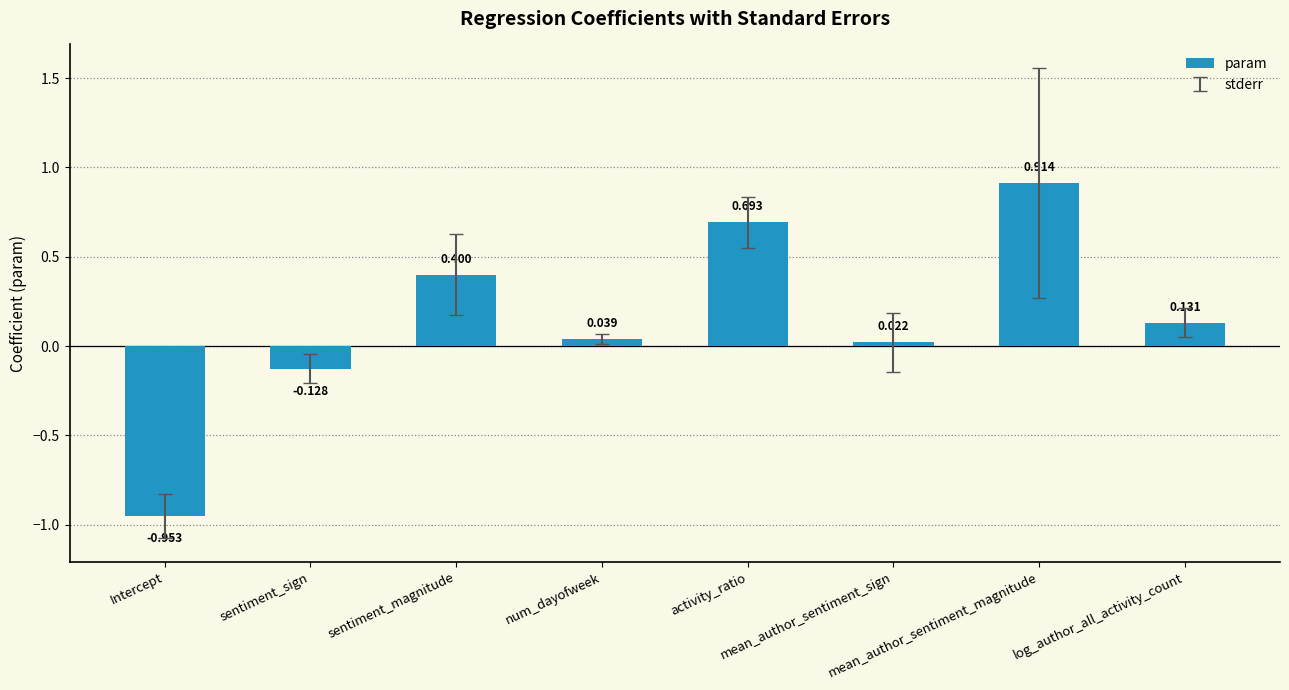

Where does the data first go above 0?

sentiment_magnitude